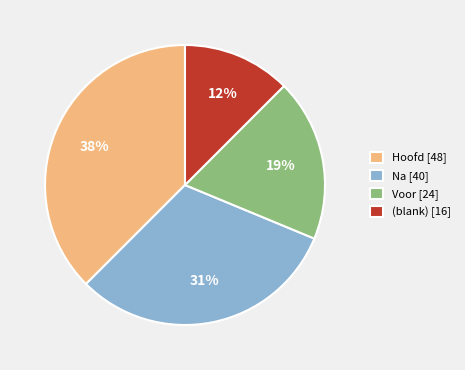

True or false: Hoofd [48] accounts for 25% of the total.

False